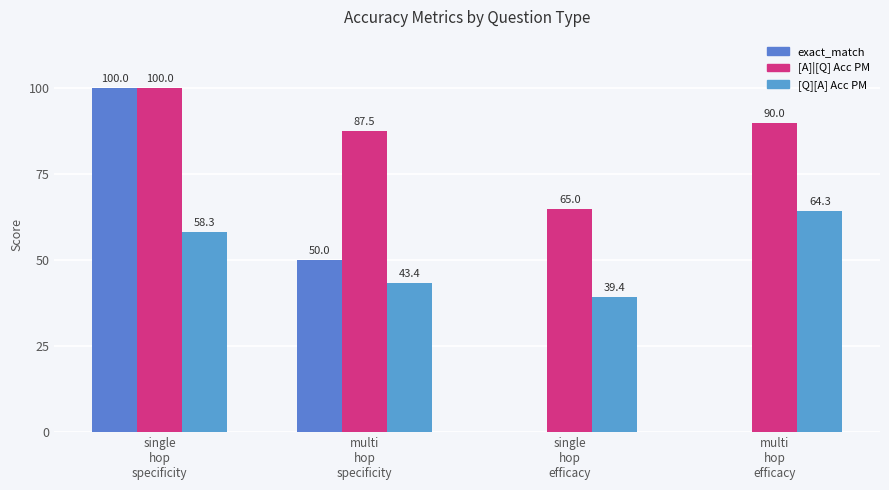

What are all the series names shown in the legend?

exact_match, [A]|[Q] Acc PM, [Q][A] Acc PM